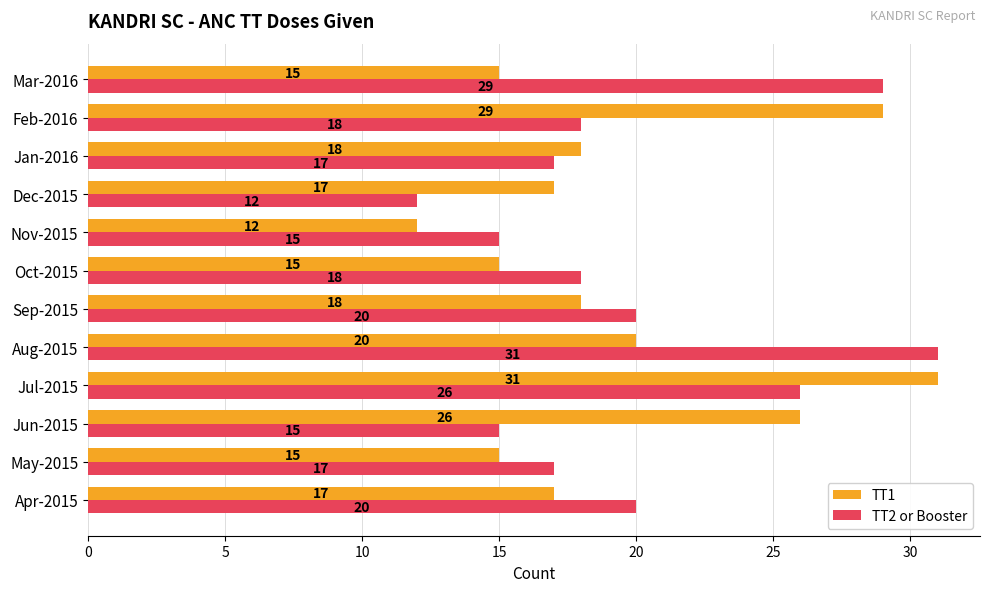

What is the sum of the TT1 values at Apr-2015 and Sep-2015?

35